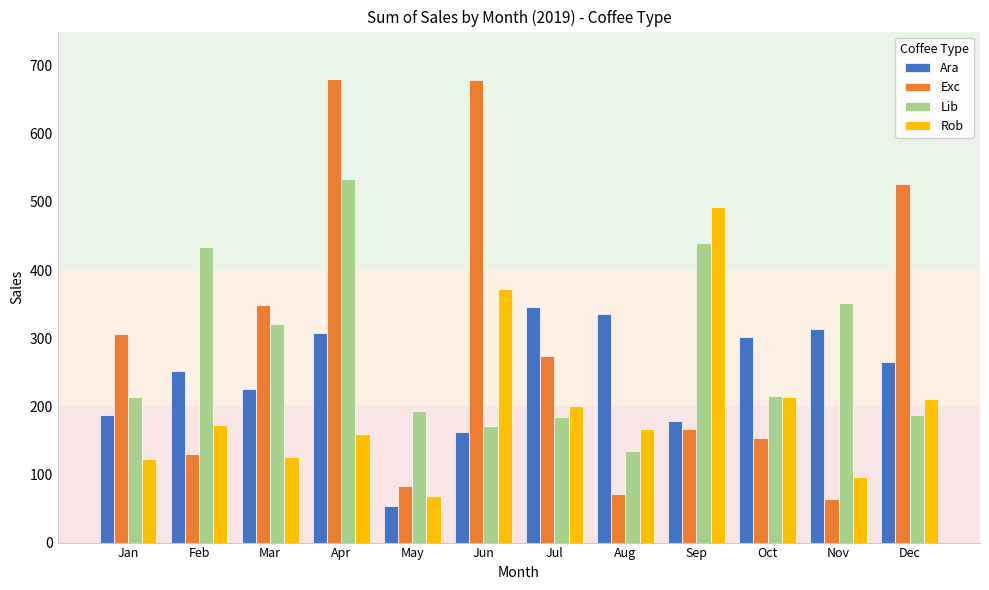

What is the difference between the maximum and second lowest values in the Rob series?

396.5